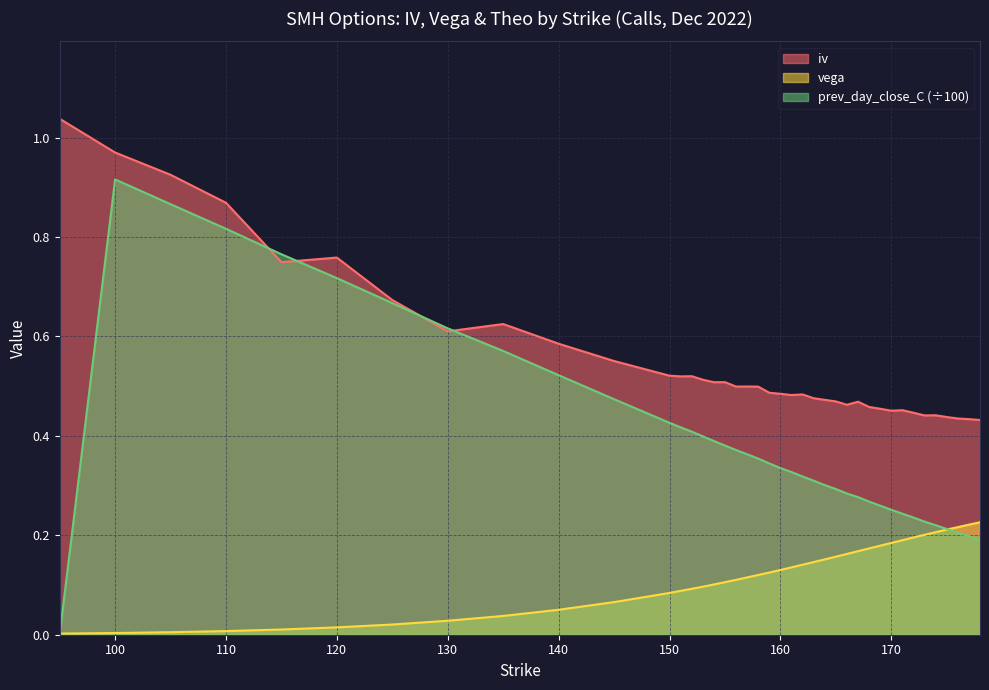

Where is prev_day_close_C nearest to the value 0?

95